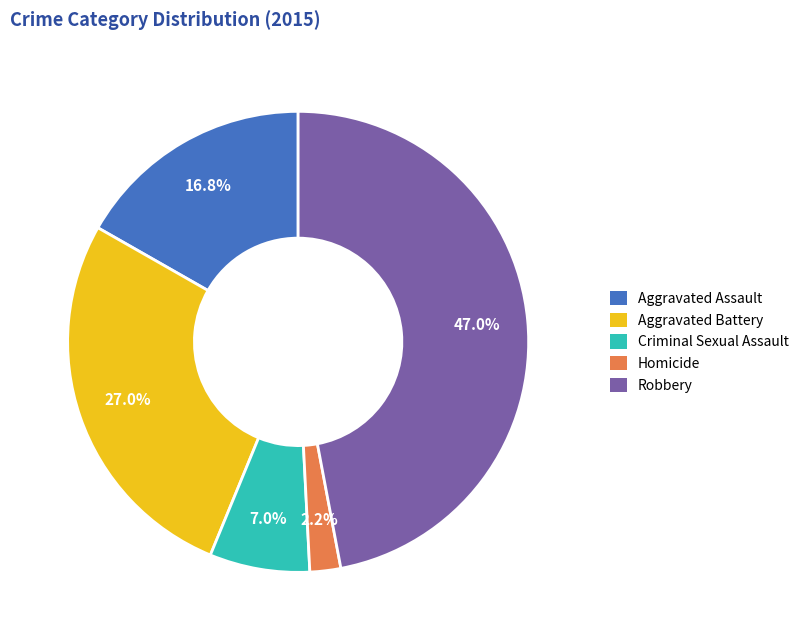

What percentage is the Aggravated Battery slice, to the nearest percent?

27%